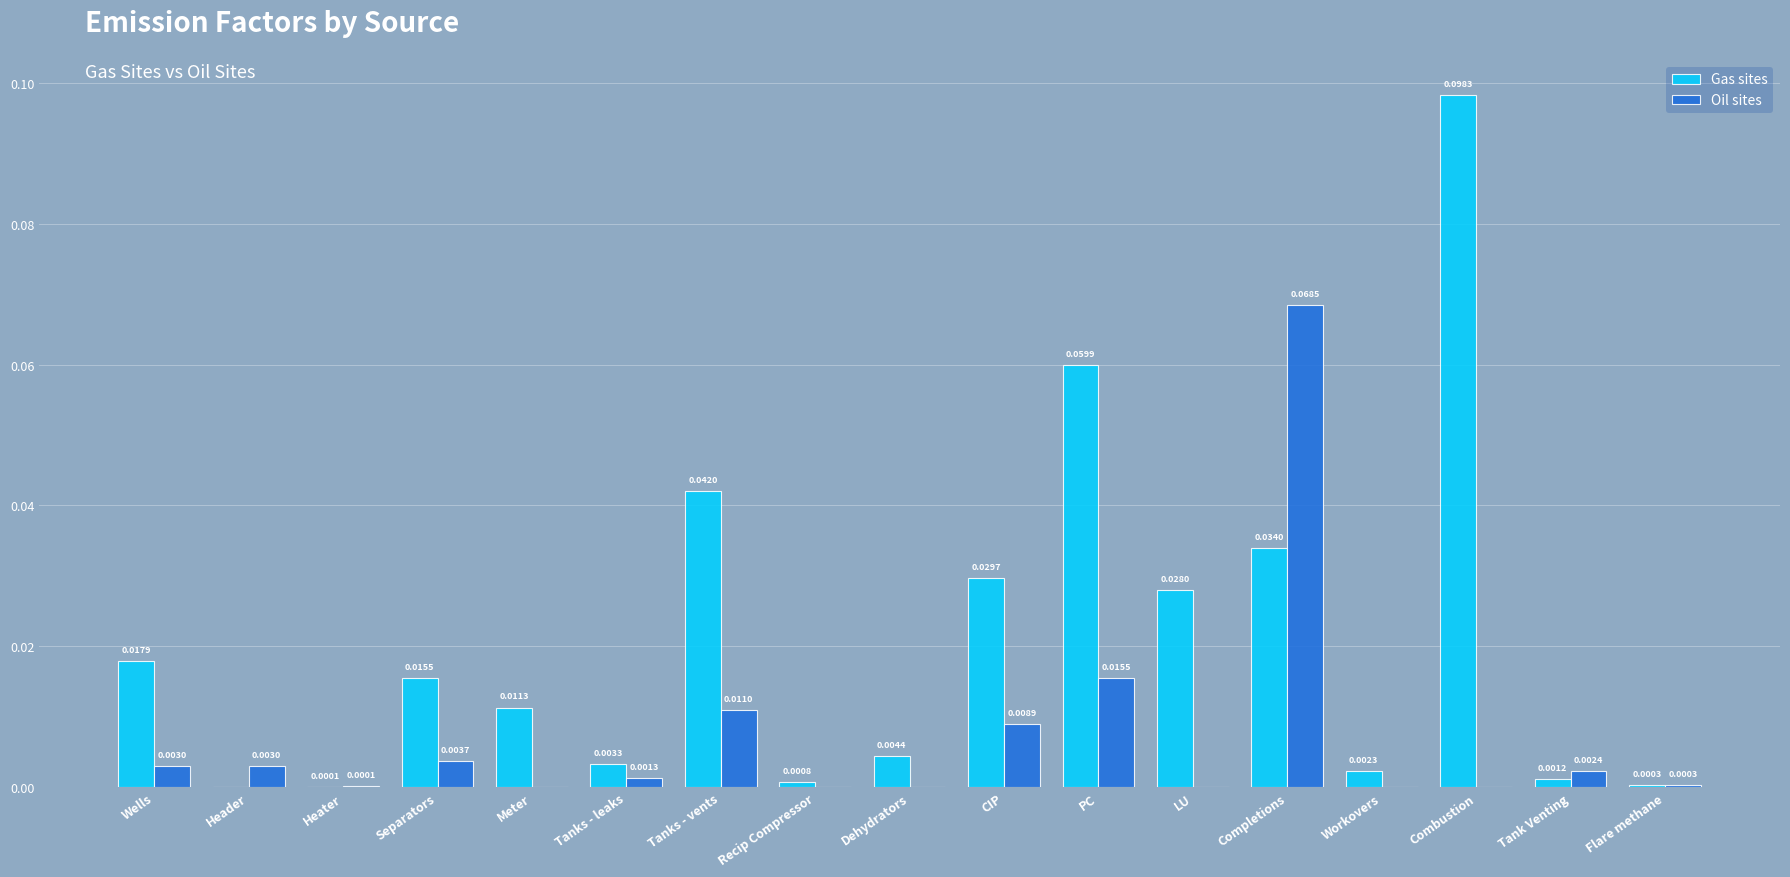

Between PC and Workovers, which series saw the biggest shift?

Gas sites